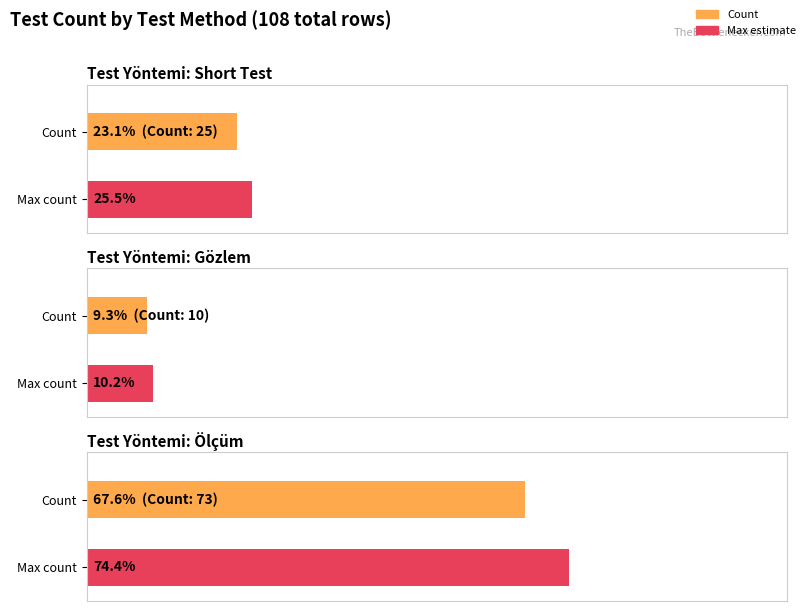

Rank the categories by value from lowest to highest.

Gözlem, Short Test, Ölçüm